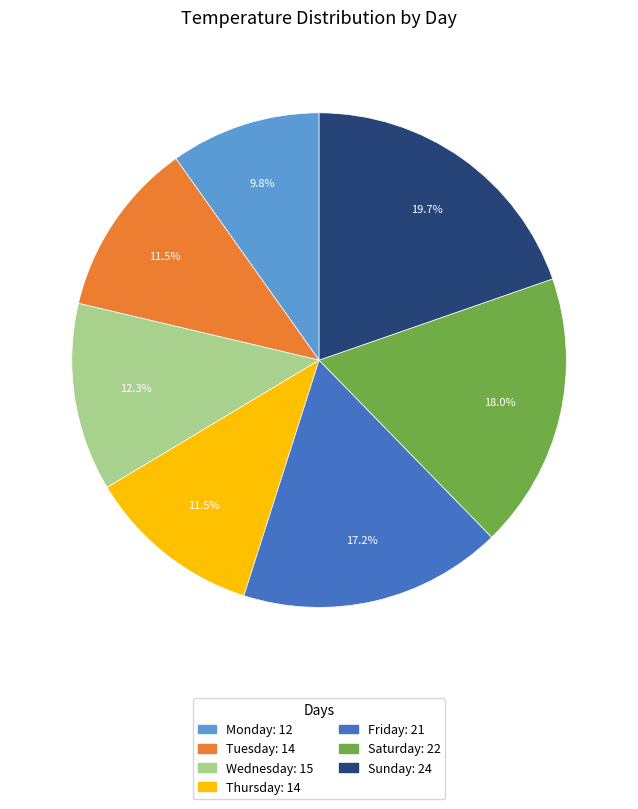

What is the ratio of the value at Thursday to the value at Monday?

1.2